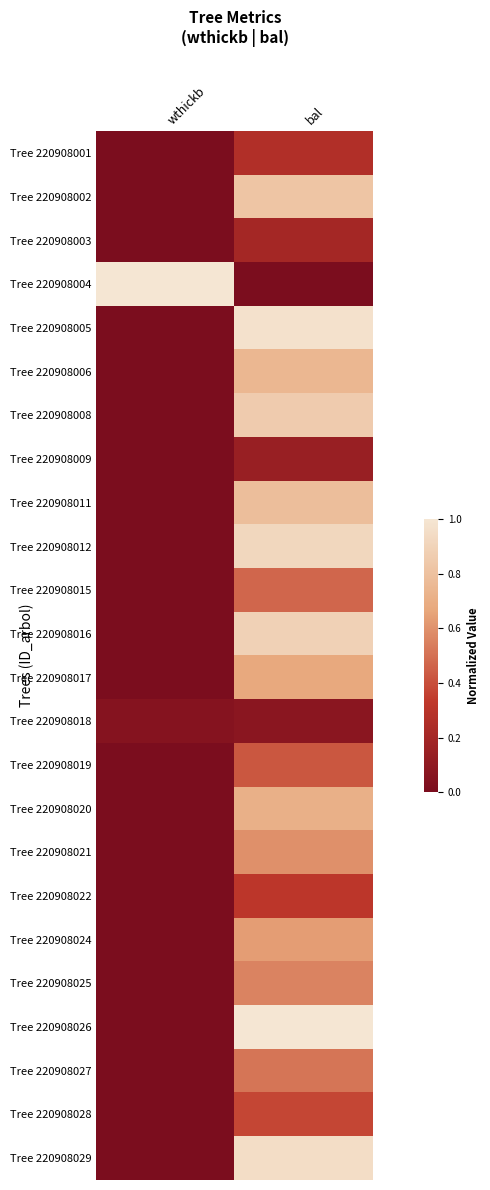

Which category has the lowest value across all series?

wthickb